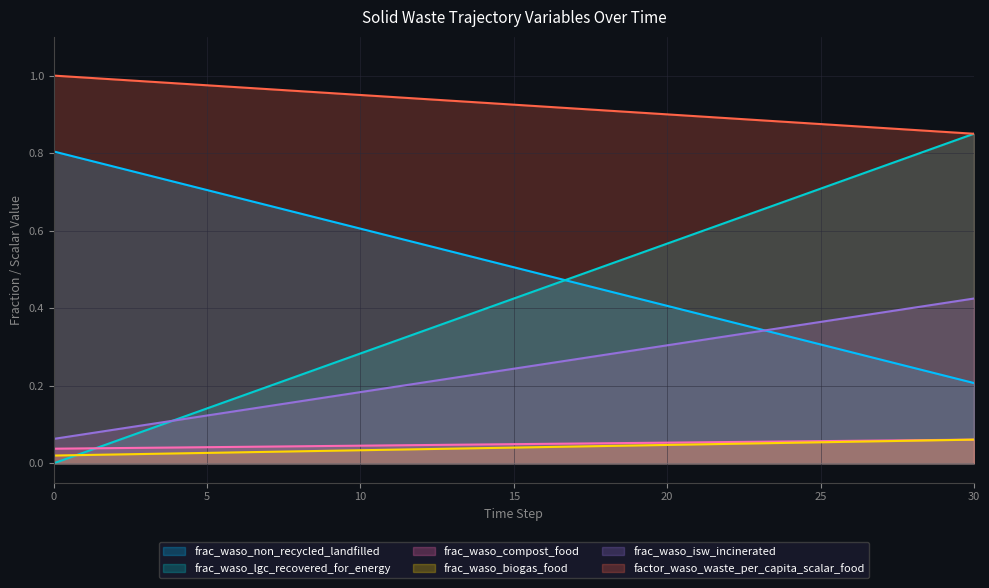

True or false: frac_waso_compost_food and frac_waso_isw_incinerated intersect in this chart.

False